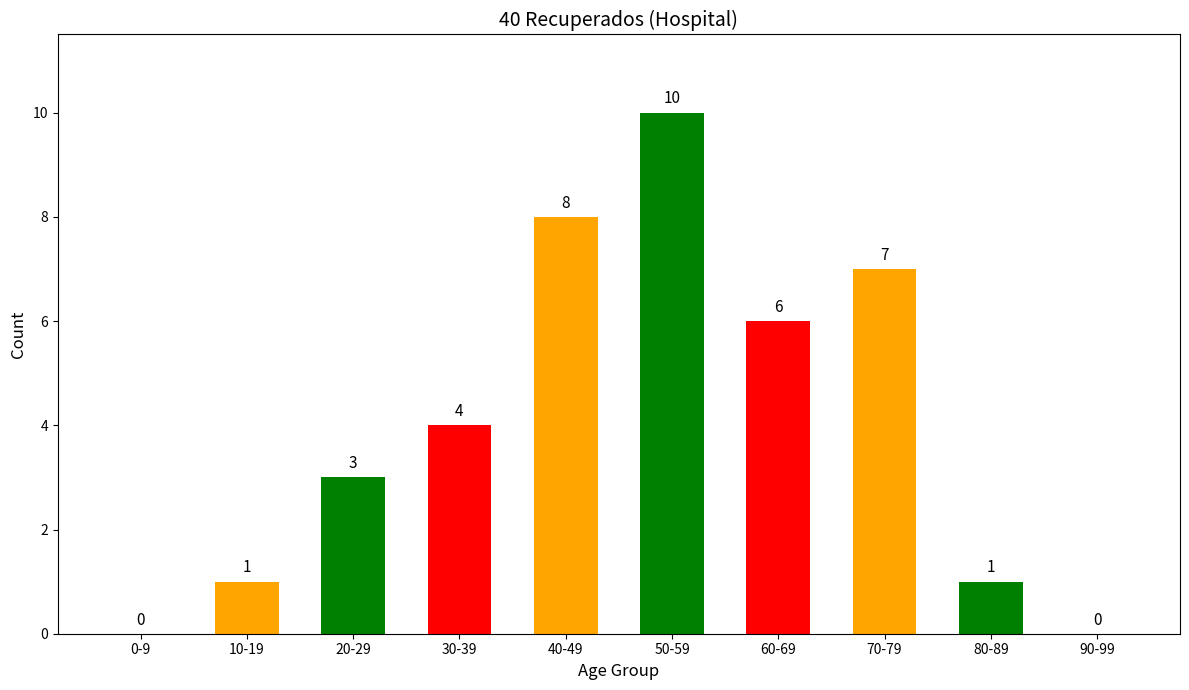

Which has a higher value, 50-59 or 70-79?

50-59